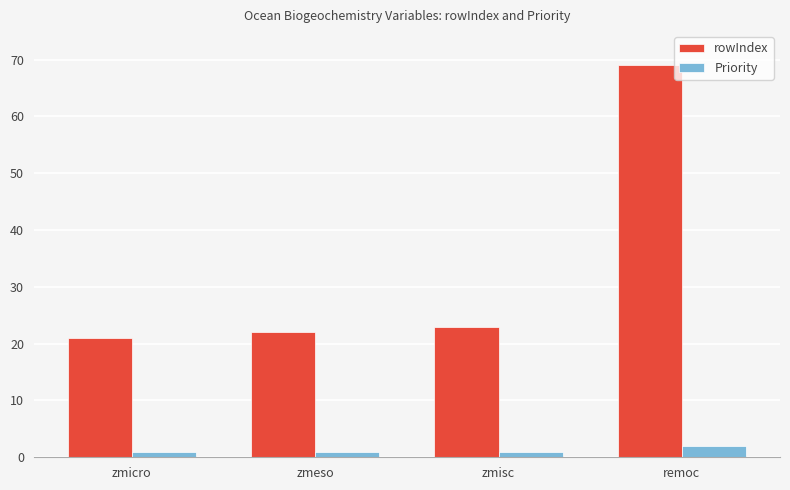

Rank the categories by rowIndex value from lowest to highest.

zmicro, zmeso, zmisc, remoc